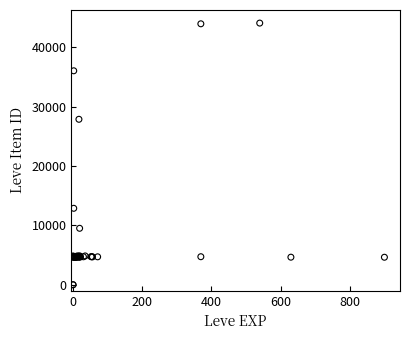

What Y value in the scatter plot is closest to 22048?

27884